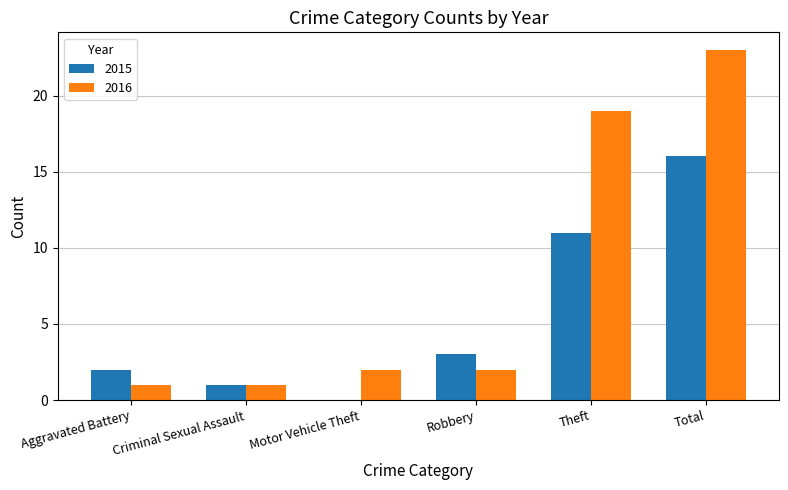

How many data points does each series have?

6